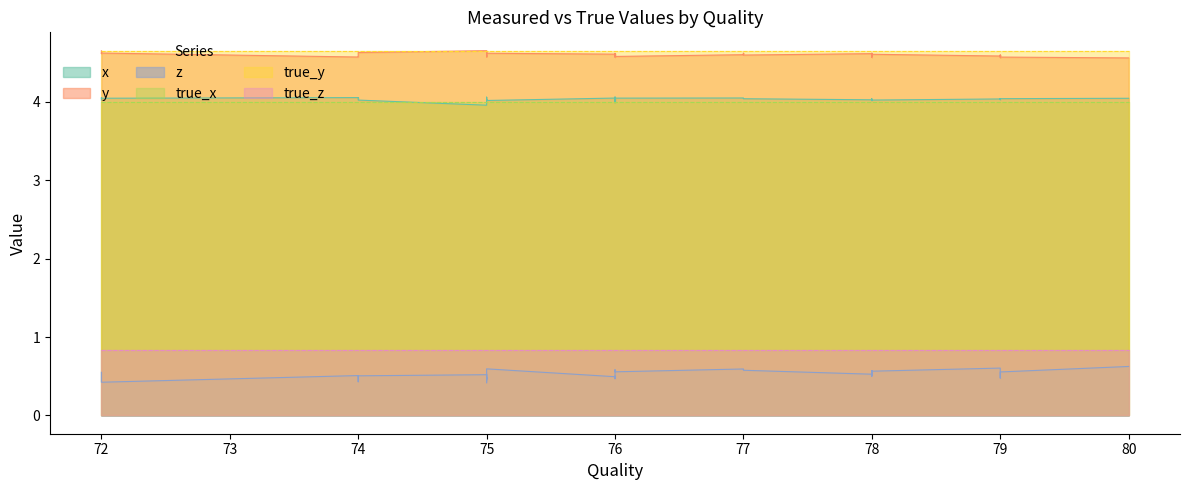

True or false: z and true_x cross at least once.

False